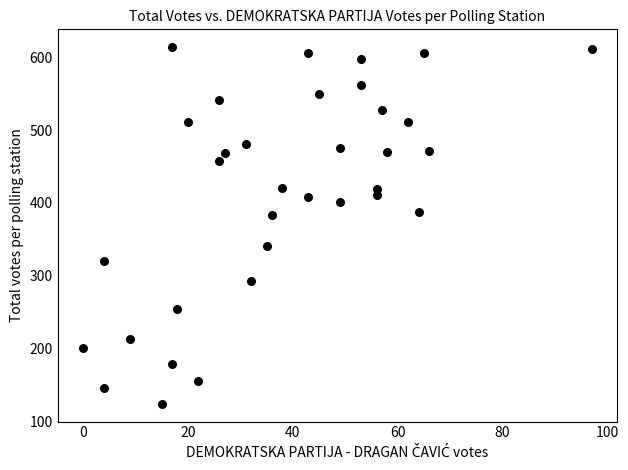

What is the range of X values (max minus min)?

97